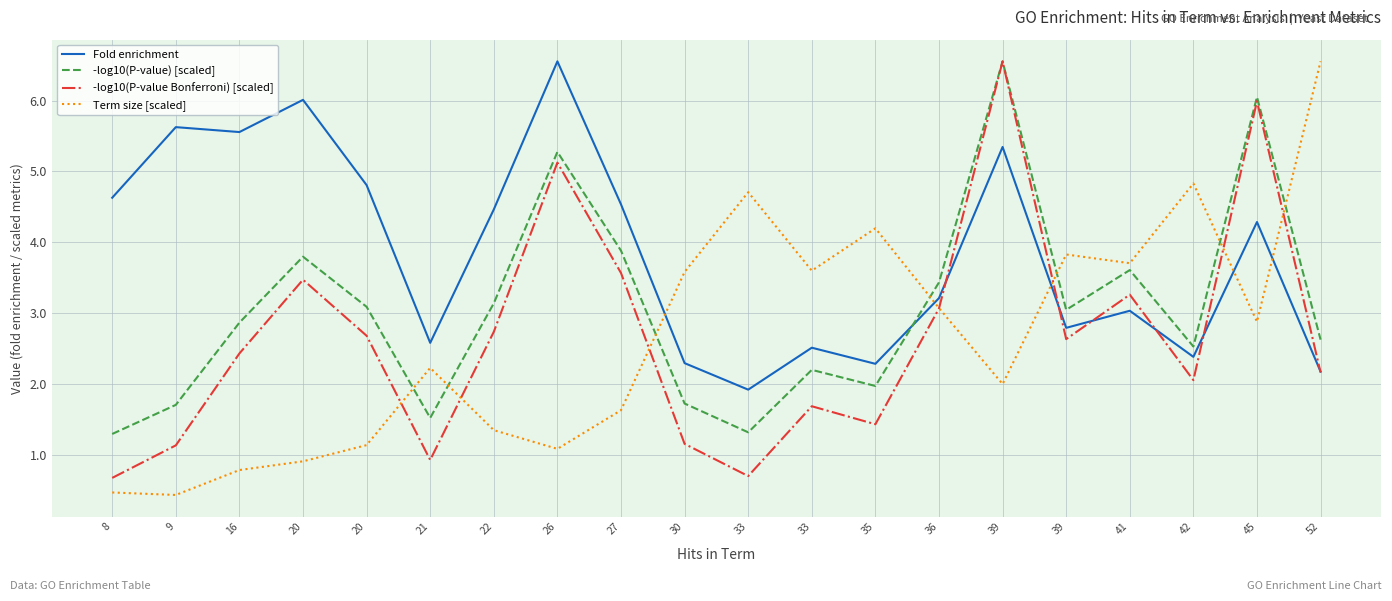

Reading right to left, extract all data points from this chart.

Fold enrichment: 2.2	4.3	2.4	3.0	2.8	5.3	3.2	2.3	2.5	1.9	2.3	4.5	6.6	4.5	2.6	4.8	6.0	5.6	5.6	4.6
-log10(P-value) [scaled]: 2.6	6.1	2.5	3.6	3.0	6.6	3.4	2.0	2.2	1.3	1.7	3.9	5.3	3.1	1.5	3.1	3.8	2.9	1.7	1.3
-log10(P-value Bonferroni) [scaled]: 2.2	6.0	2.1	3.3	2.6	6.6	3.1	1.4	1.7	0.7	1.2	3.6	5.1	2.7	0.9	2.7	3.5	2.4	1.1	0.7
Term size [scaled]: 6.6	2.9	4.8	3.7	3.8	2.0	3.1	4.2	3.6	4.7	3.6	1.6	1.1	1.4	2.2	1.1	0.9	0.8	0.4	0.5